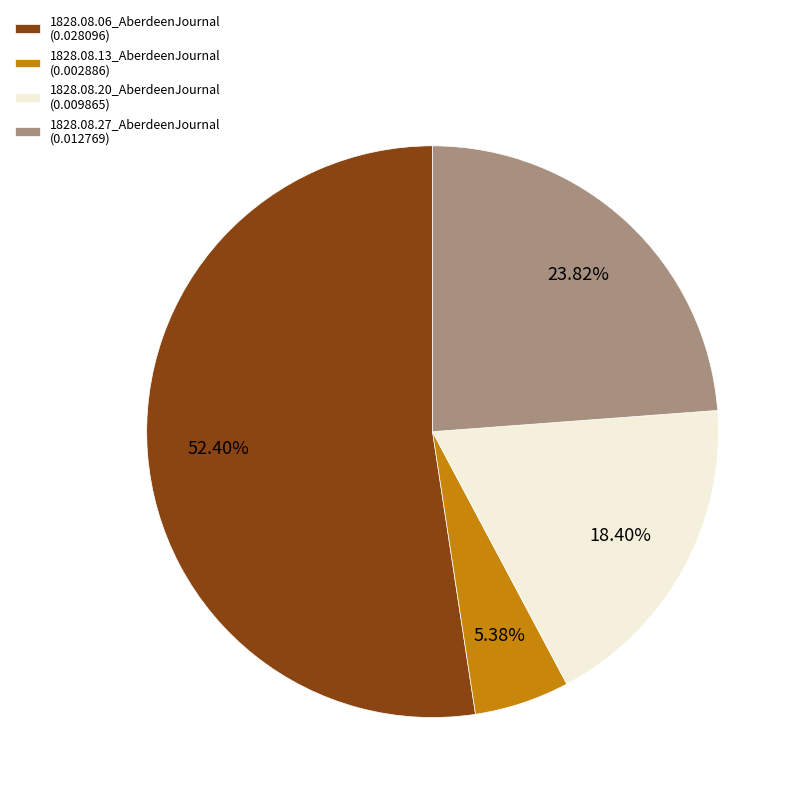

Combined, what portion of the pie is 1828.08.06_AberdeenJournal and 1828.08.20_AberdeenJournal?

70.8%